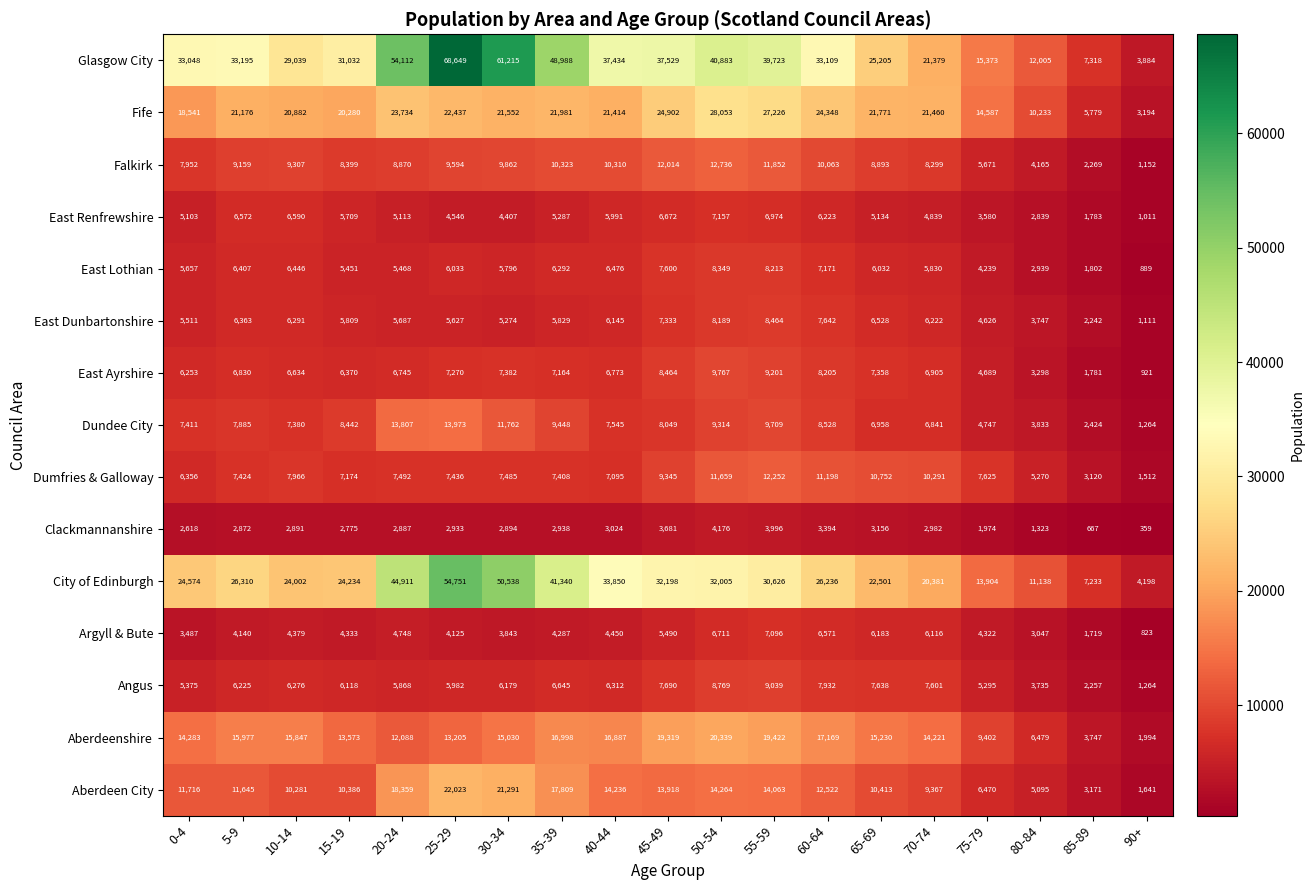

What is the sum of all East Dunbartonshire values?

108640